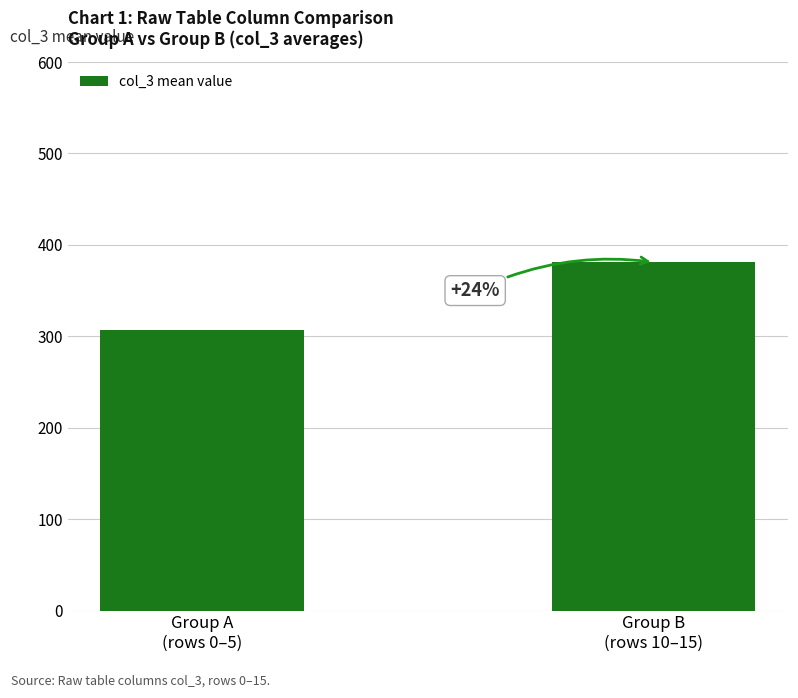

How many bars are there in total?

2